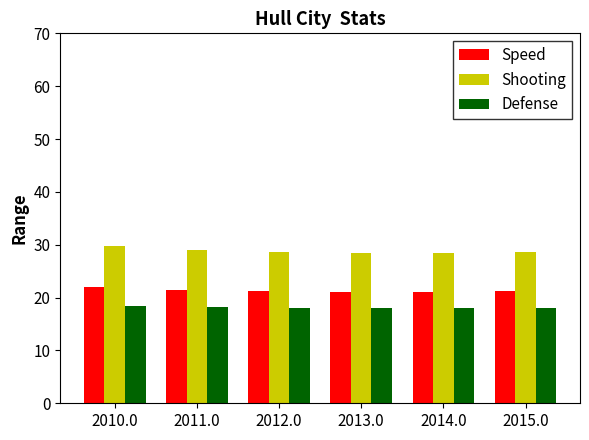

Count the number of categories in the chart.

6